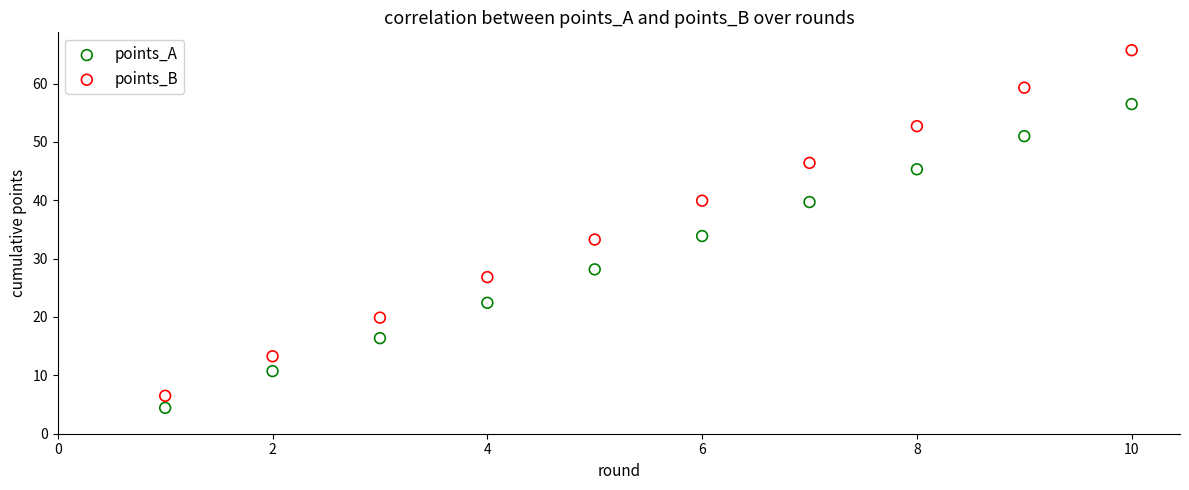

In the points_A series, what Y value is closest to 30?

28.2